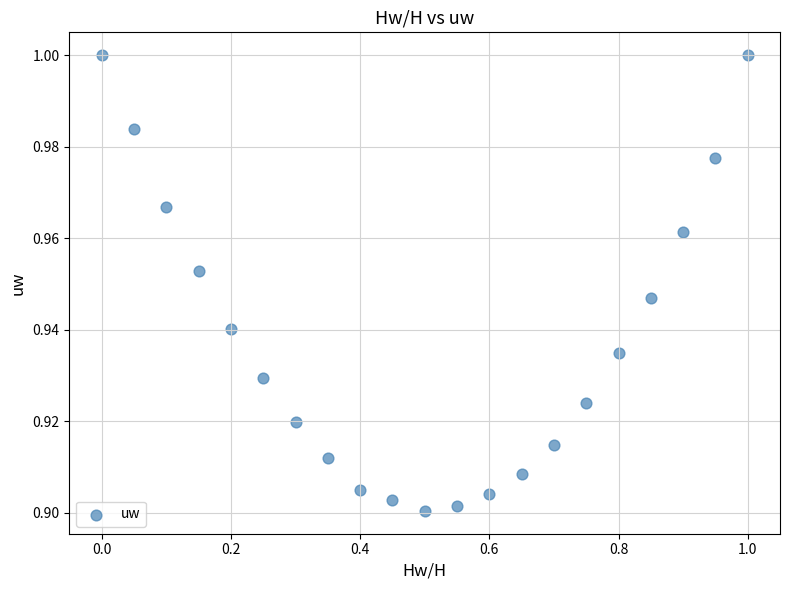

Count the number of points in this scatter plot.

21